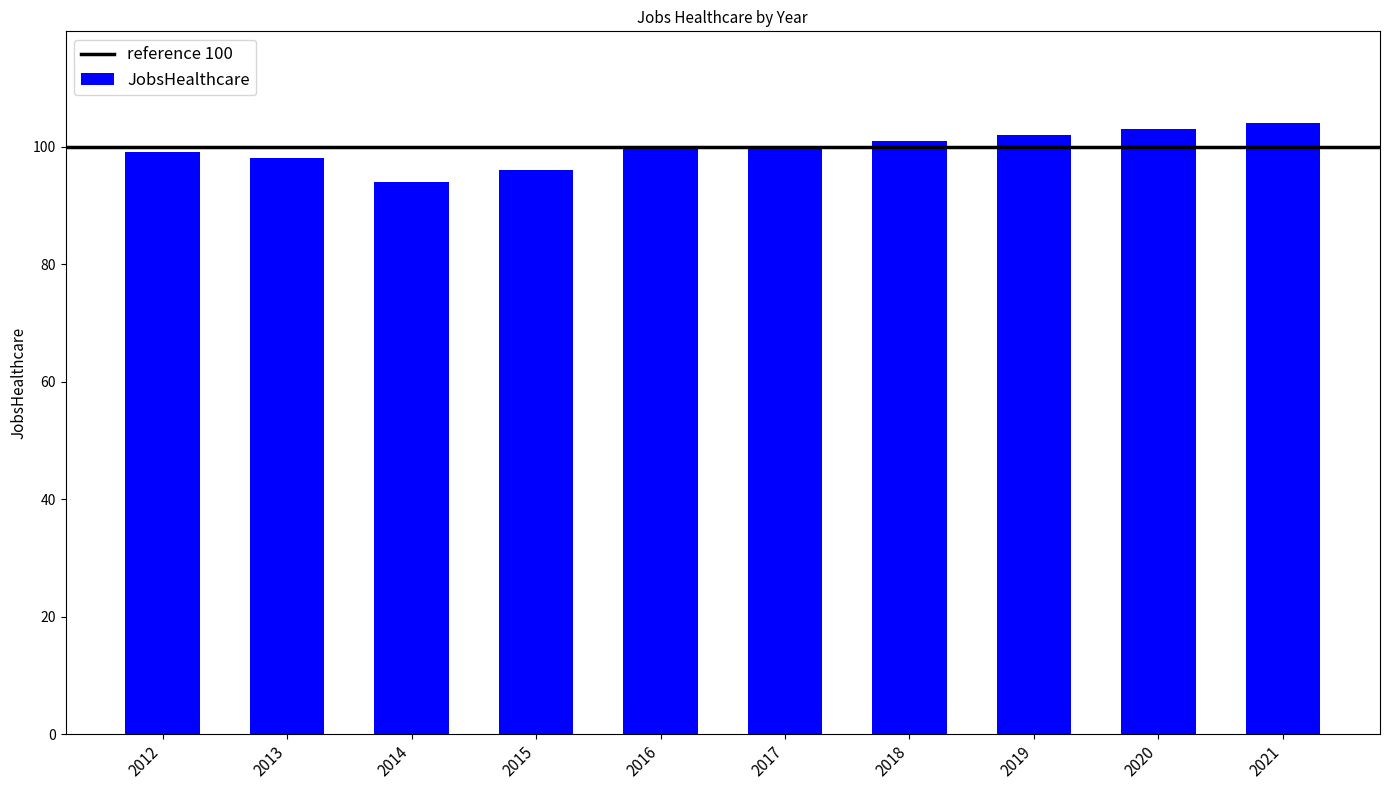

Reading left to right, list all the values displayed in this chart.

2012=99	2013=98	2014=94	2015=96	2016=100	2017=100	2018=101	2019=102	2020=103	2021=104